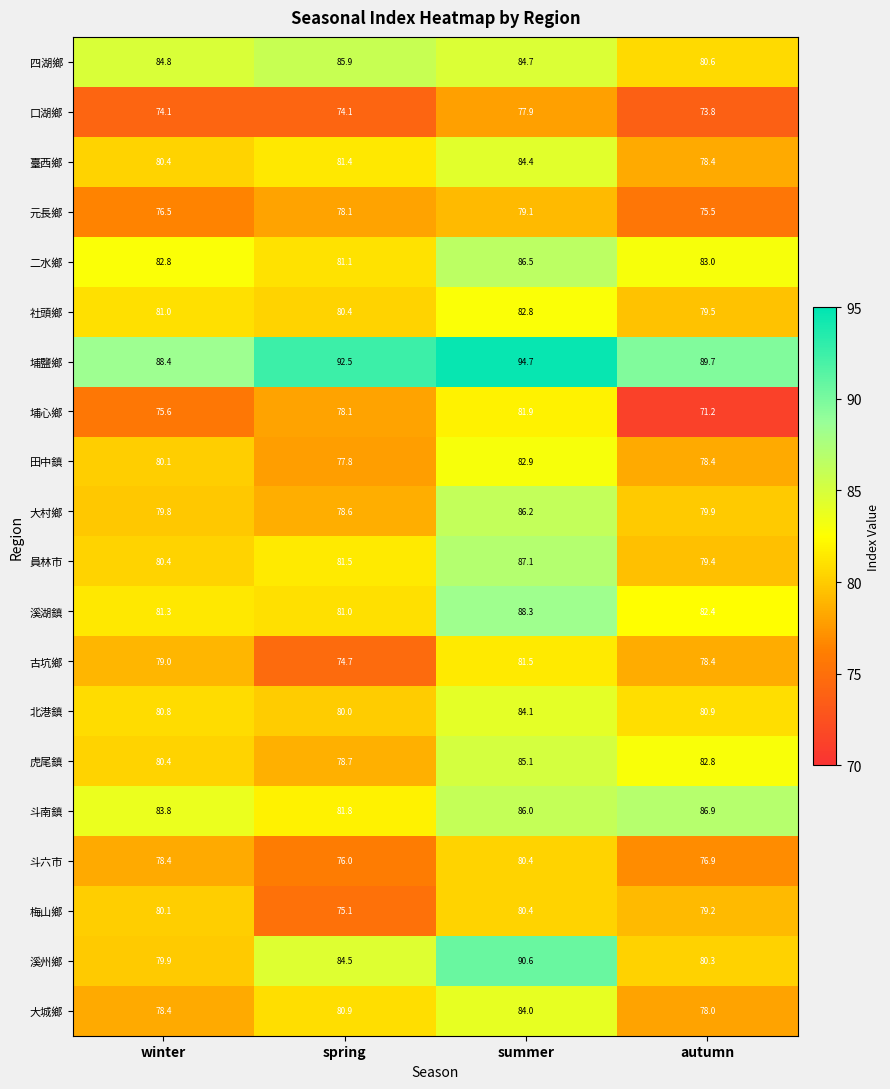

At which category is the sum across all series the highest?

summer